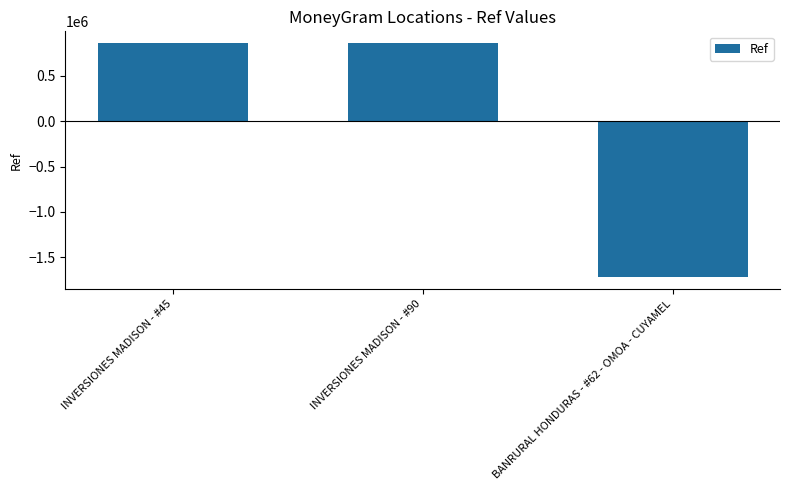

What is the change in value from INVERSIONES MADISON - #45 to INVERSIONES MADISON - #90?

+450.0